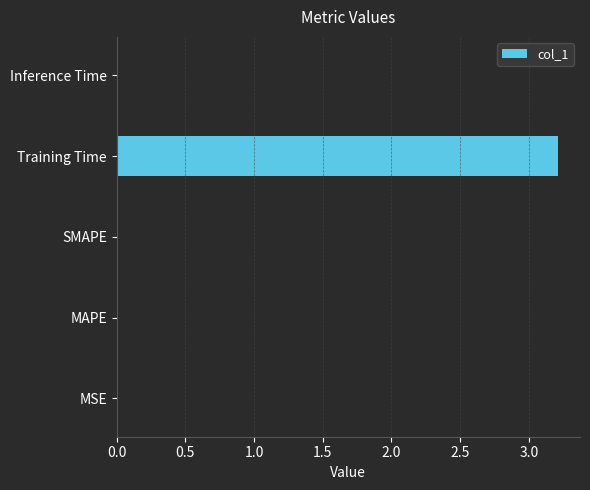

True or false: the data shows 0.0 at SMAPE.

True